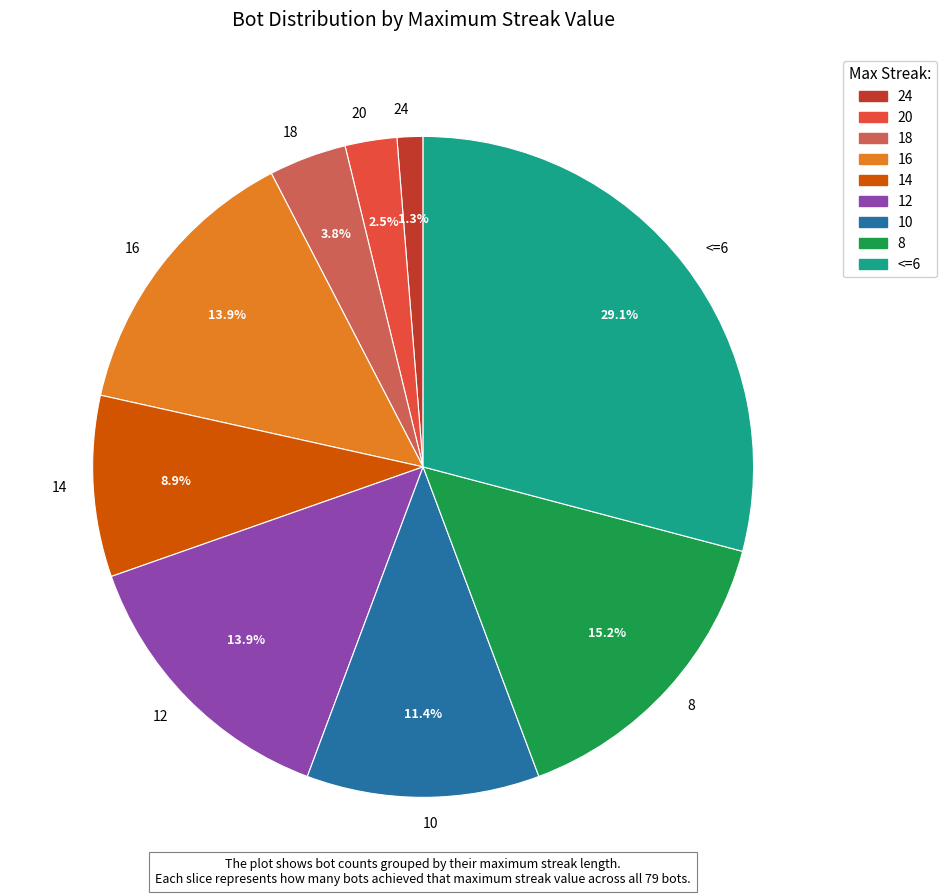

Is there a majority slice in this chart?

No